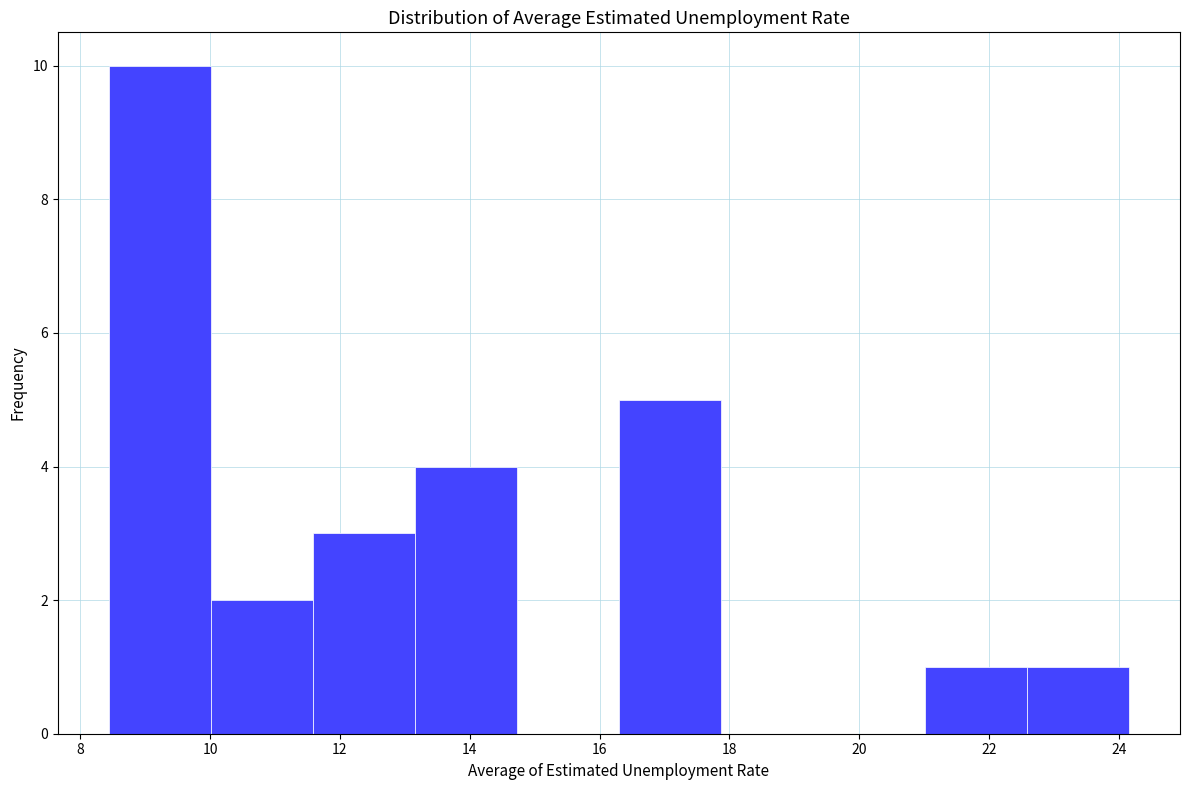

Reading left to right, transcribe this chart: for each bar, give the range it covers on the x-axis and its height. Neither the bar edges nor the heights are printed on the chart, so give them approximately, as read against the axes.

8.4 to 10.0: 10
10.0 to 11.6: 2
11.6 to 13.2: 3
13.2 to 14.8: 4
14.8 to 16.2: 0
16.2 to 17.8: 5
17.8 to 19.4: 0
19.4 to 21.0: 0
21.0 to 22.6: 1
22.6 to 24.2: 1